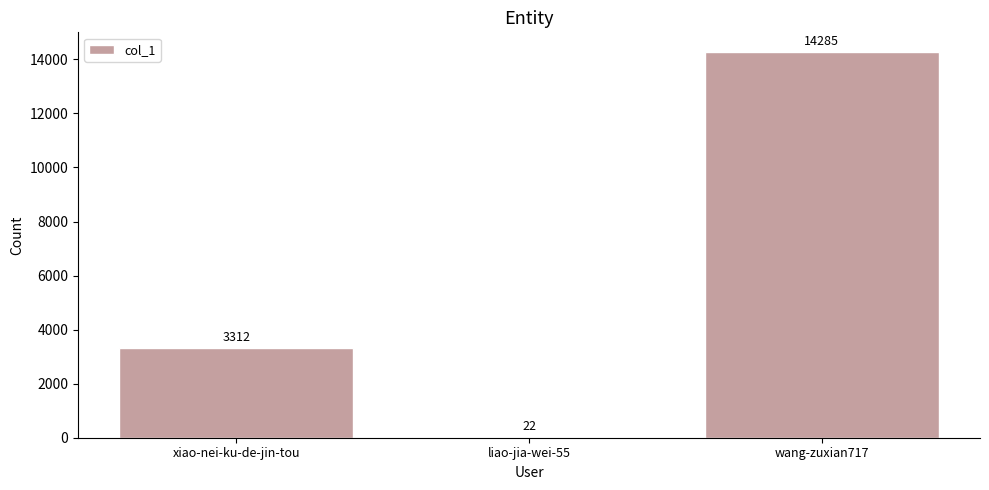

What is the greatest value displayed?

14285